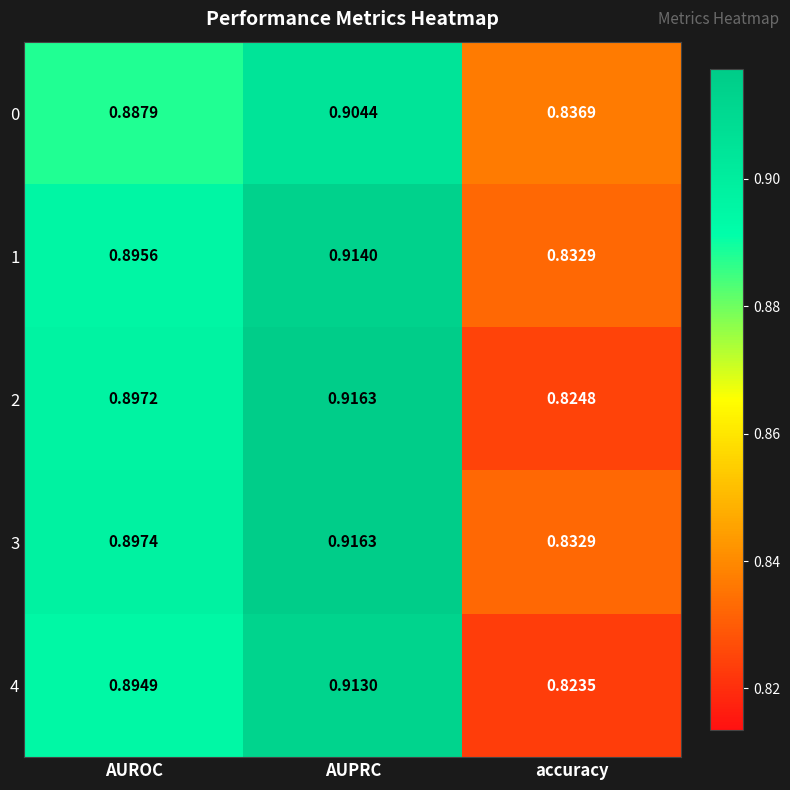

Is the value of 4 at accuracy greater than the value of 3 at accuracy?

No